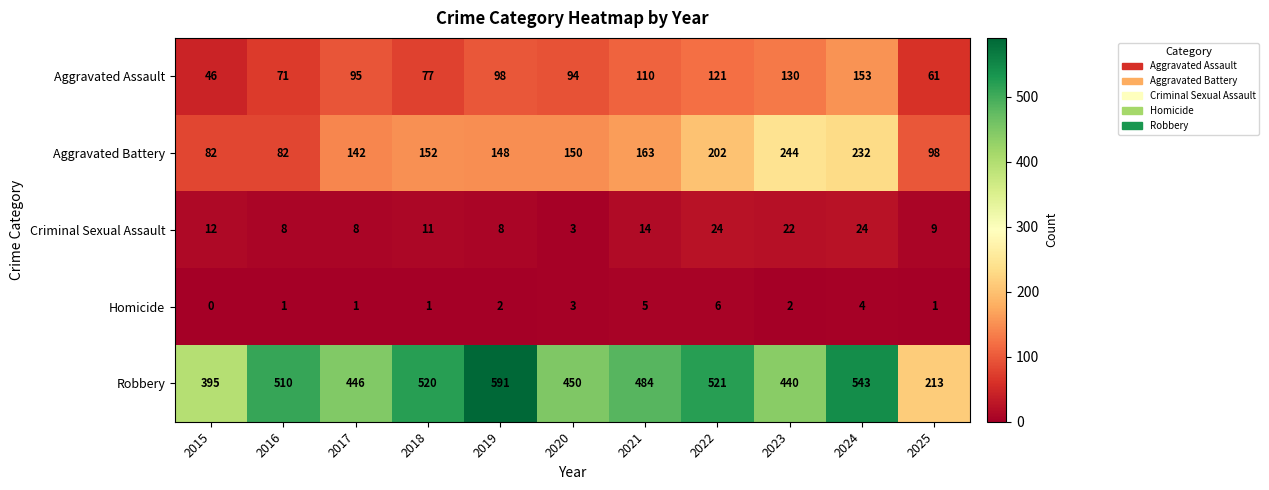

How many series are shown in this chart?

5